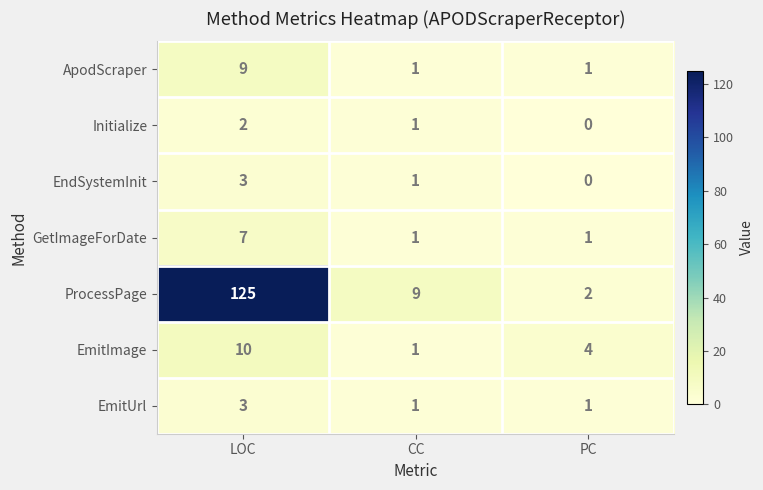

Between CC and PC, which series saw the biggest shift?

ProcessPage